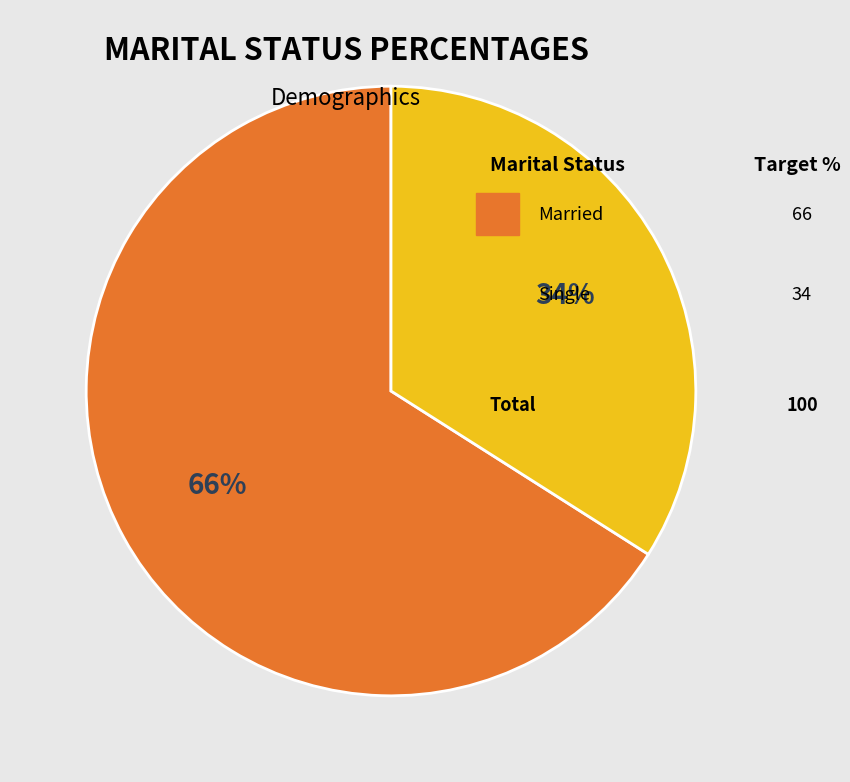

Is there any slice that represents more than half of the pie?

Yes